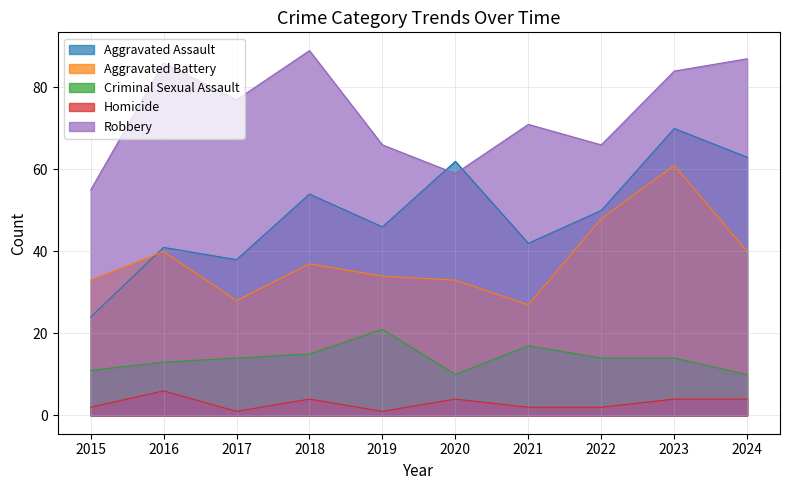

Reading left to right, transcribe all the data shown in this chart.

Aggravated Assault: 24	41	38	54	46	62	42	50	70	63
Aggravated Battery: 33	40	28	37	34	33	27	48	61	40
Criminal Sexual Assault: 11	13	14	15	21	10	17	14	14	10
Homicide: 2	6	1	4	1	4	2	2	4	4
Robbery: 55	86	77	89	66	59	71	66	84	87